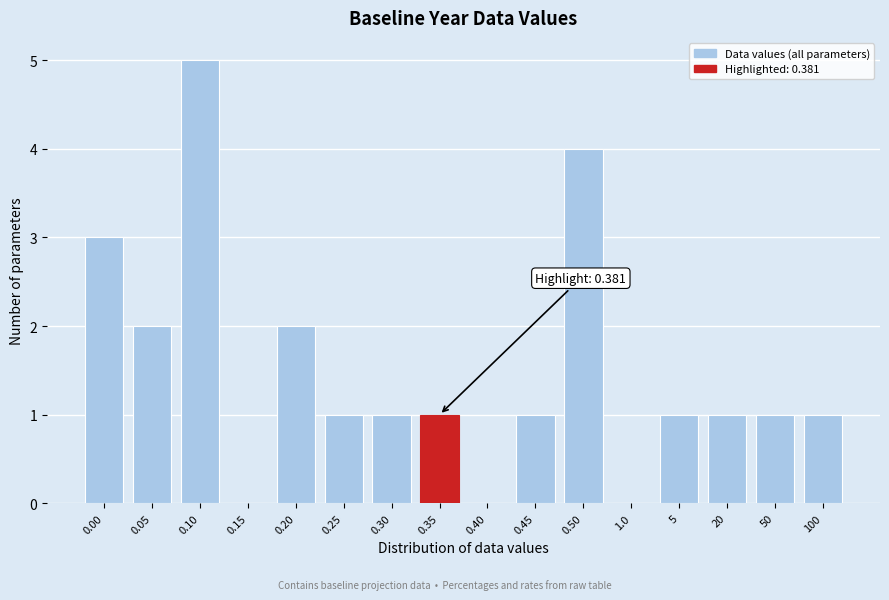

Reading right to left, transcribe all the data shown in this chart.

100=1	50=1	20=1	5=1	1.0=0	0.50=4	0.45=1	0.40=0	0.35=1	0.30=1	0.25=1	0.20=2	0.15=0	0.10=5	0.05=2	0.00=3